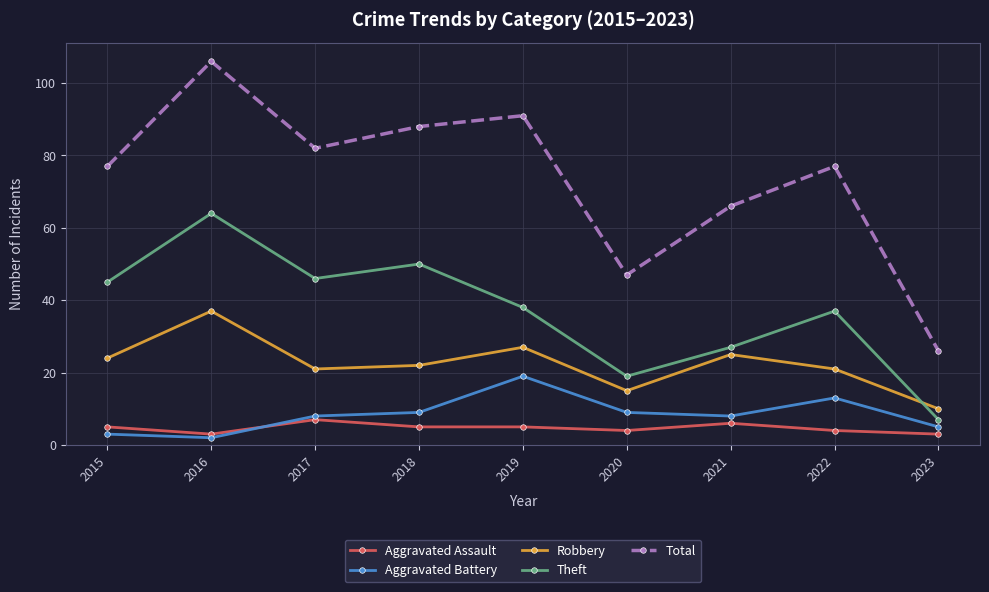

At which category is the sum across all series the highest?

2016